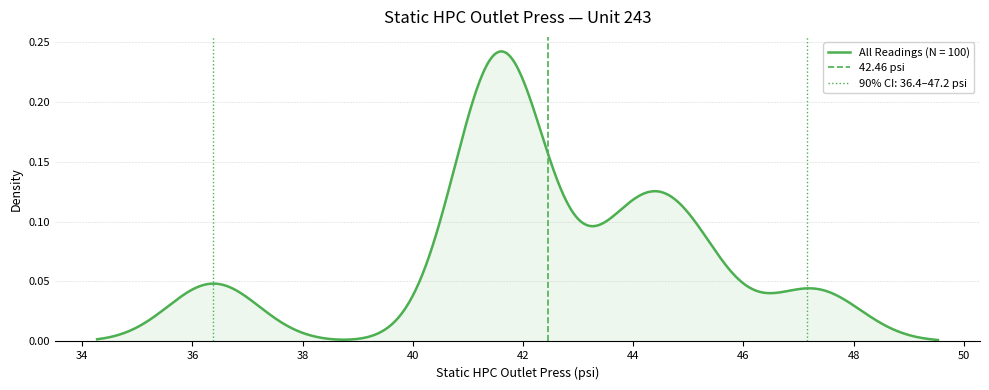

How many series are shown in this chart?

1